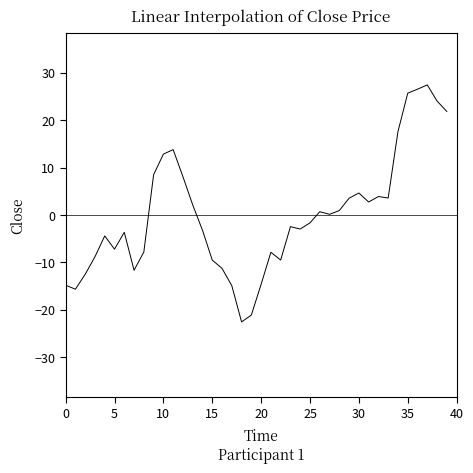

How many lines are shown in the chart?

1